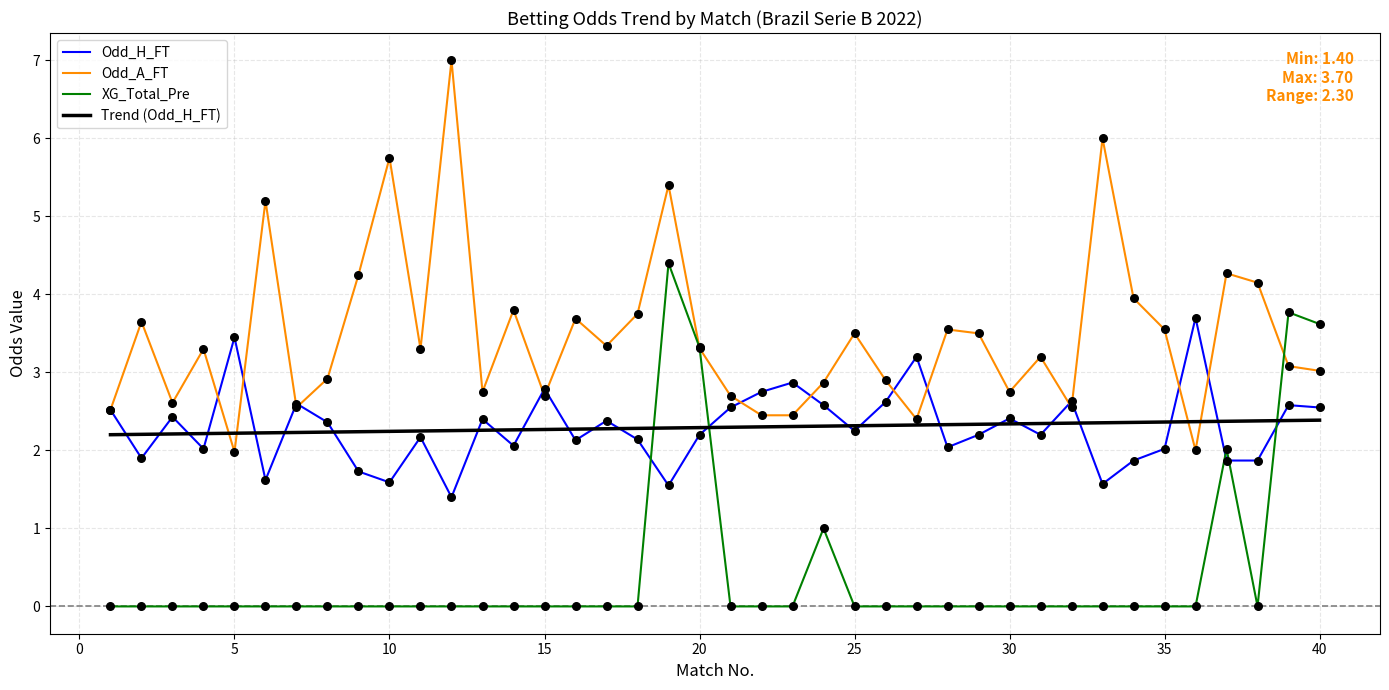

Which series has the largest range (max minus min)?

Odd_A_FT